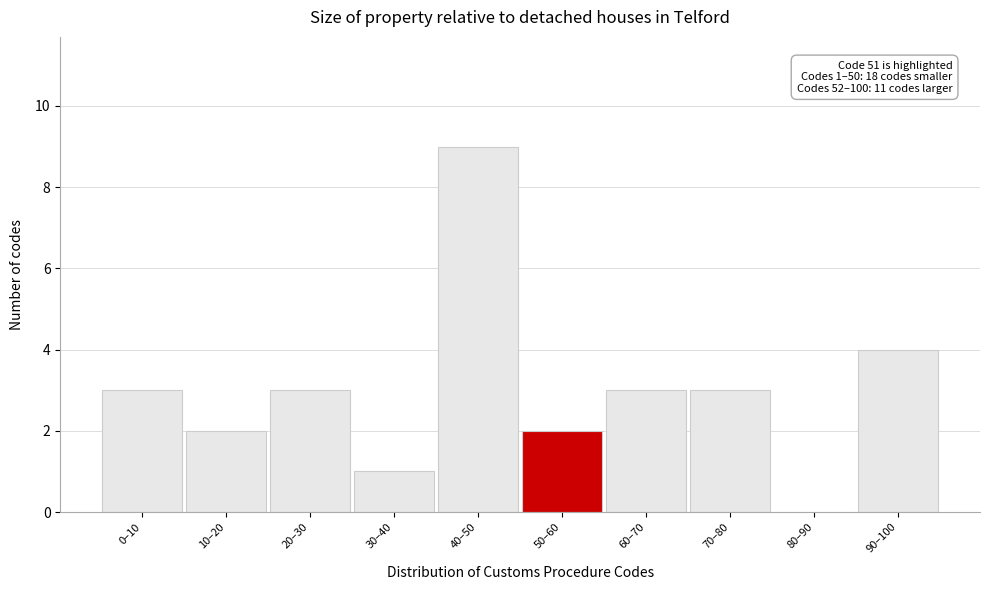

Reading left to right, list all the values displayed in this chart.

0–10=3	10–20=2	20–30=3	30–40=1	40–50=9	50–60=2	60–70=3	70–80=3	80–90=0	90–100=4